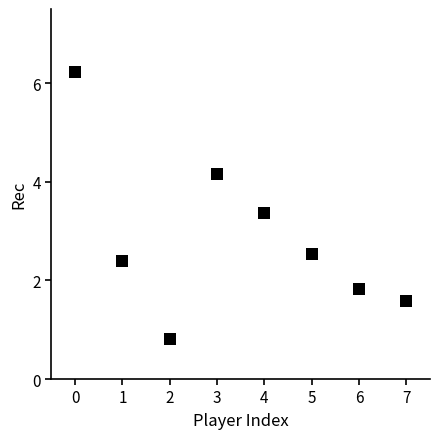

What Y value in the scatter plot is closest to 3?

3.4